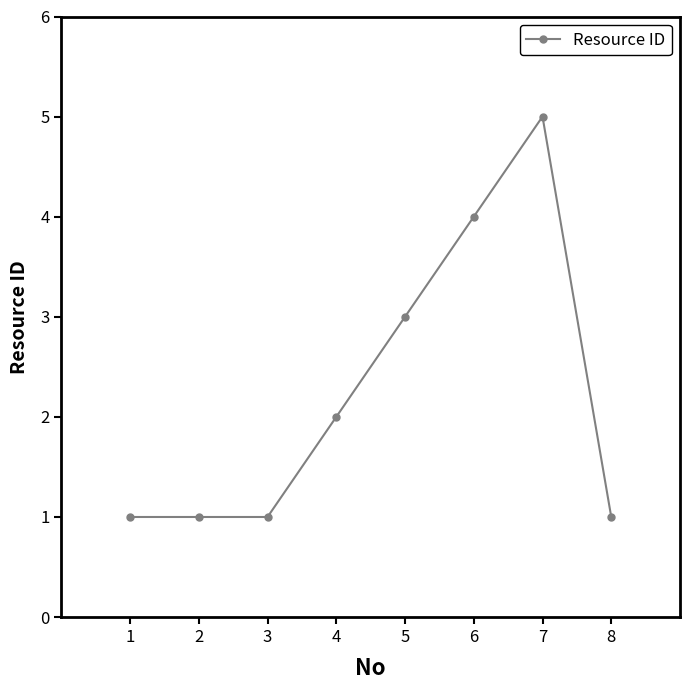

How many lines are shown in the chart?

1